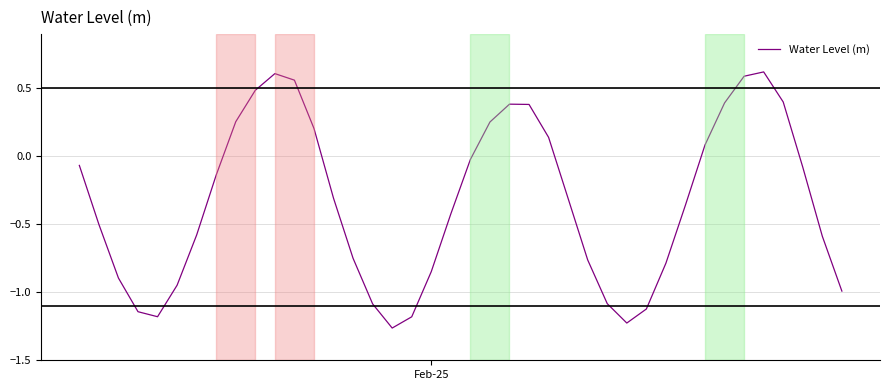

What is the difference between the maximum and minimum values?

1.9